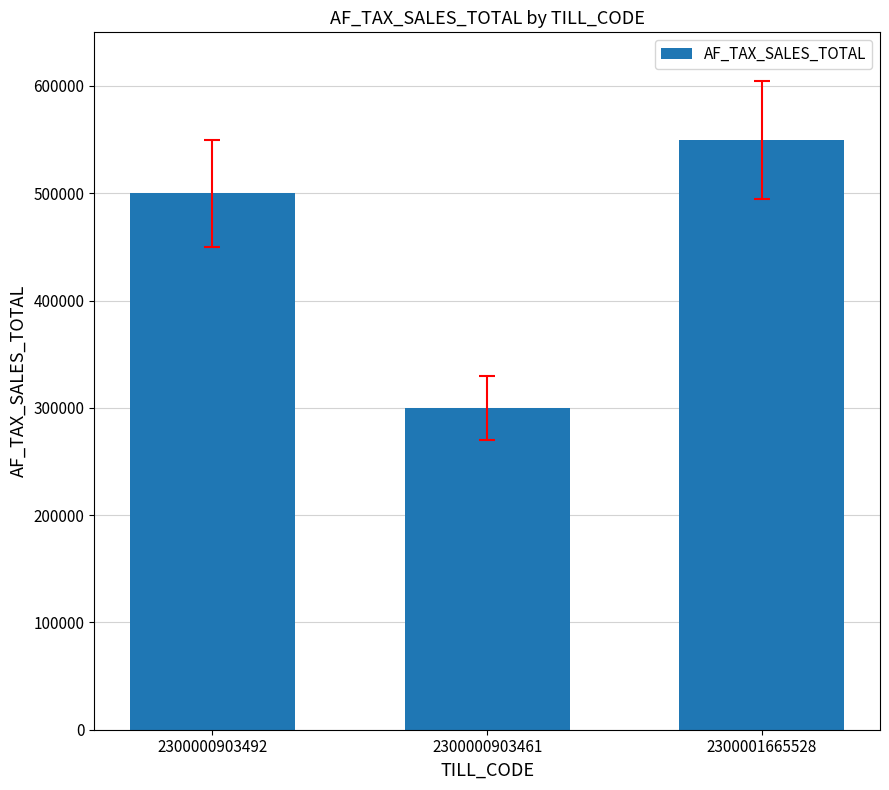

Rank the categories by value from lowest to highest.

2300000903461, 2300000903492, 2300001665528